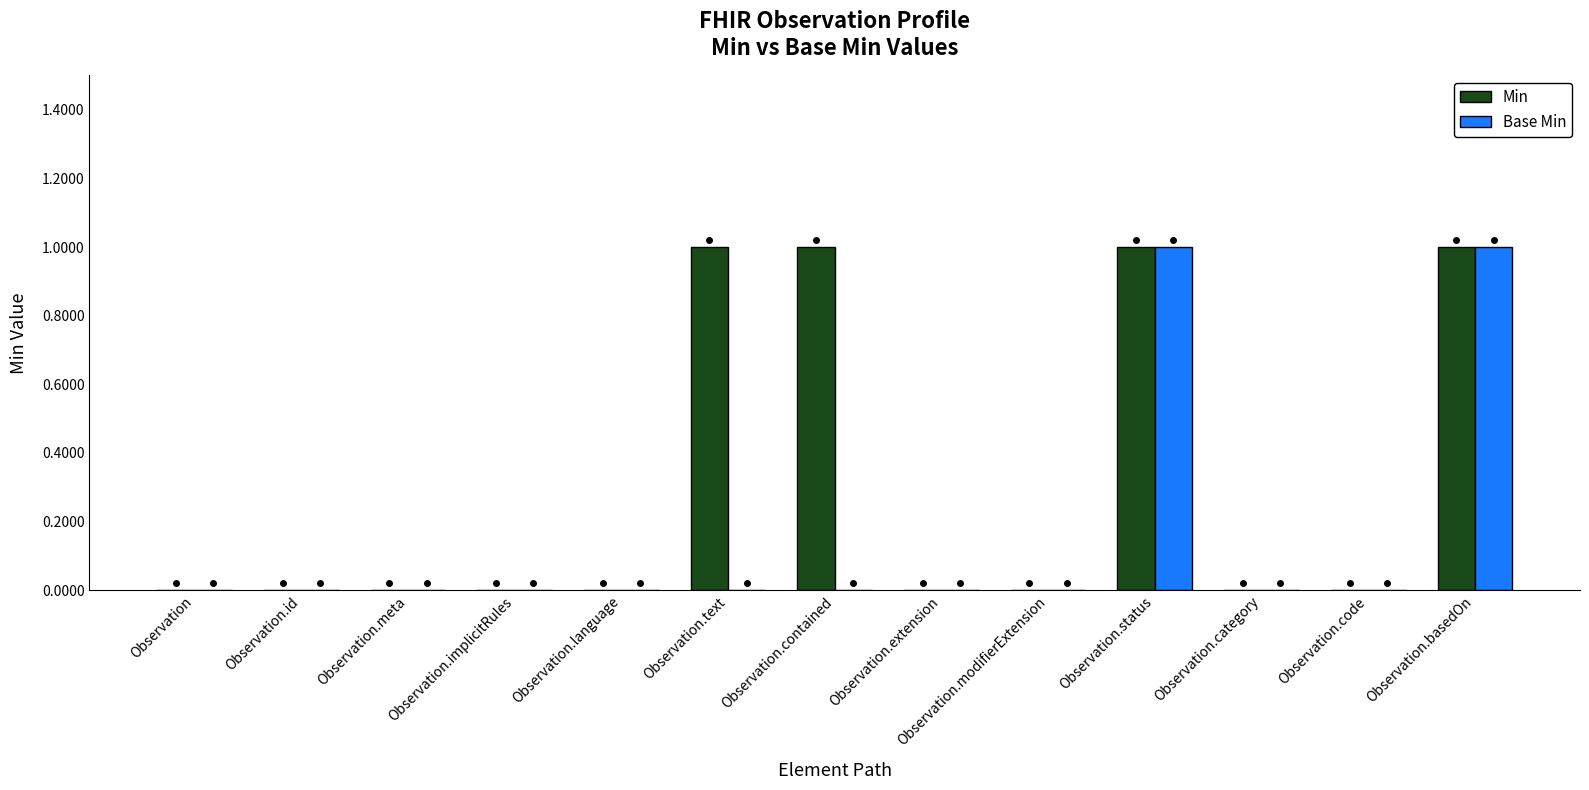

Is it true that Base Min equals 0 at Observation.status?

False